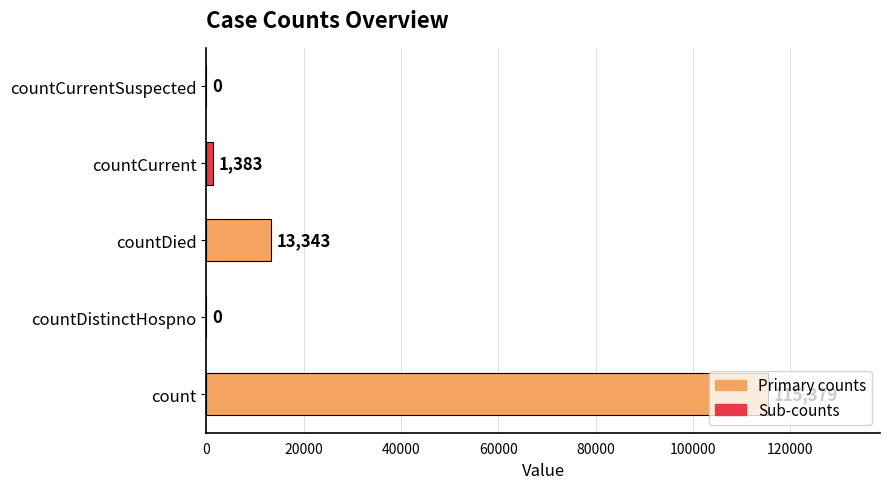

At which label is the value closest to 57689?

countDied